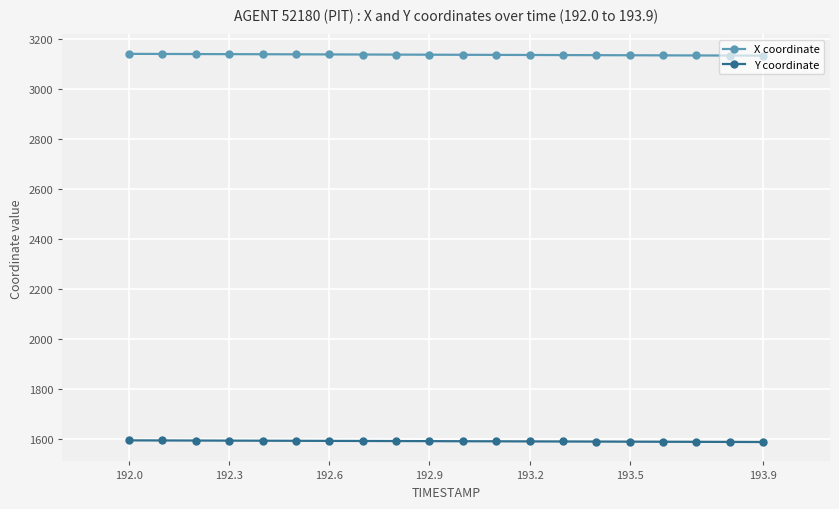

At how many categories does at least one series exceed 2729?

20